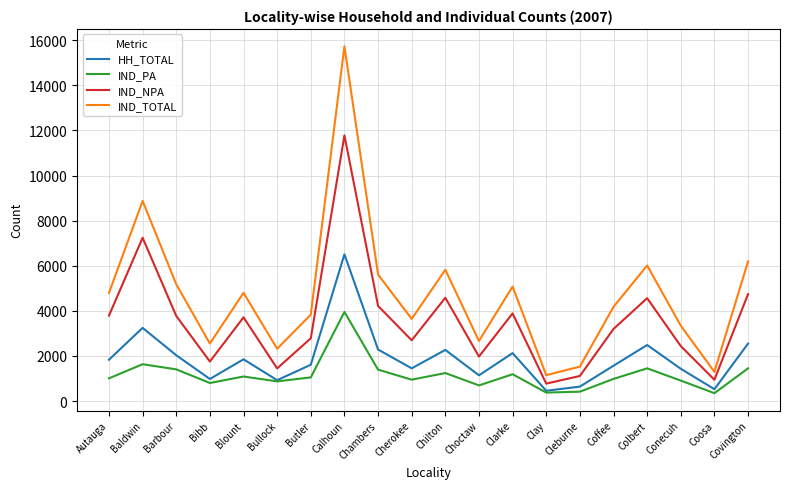

Does the chart have visible grid lines?

Yes